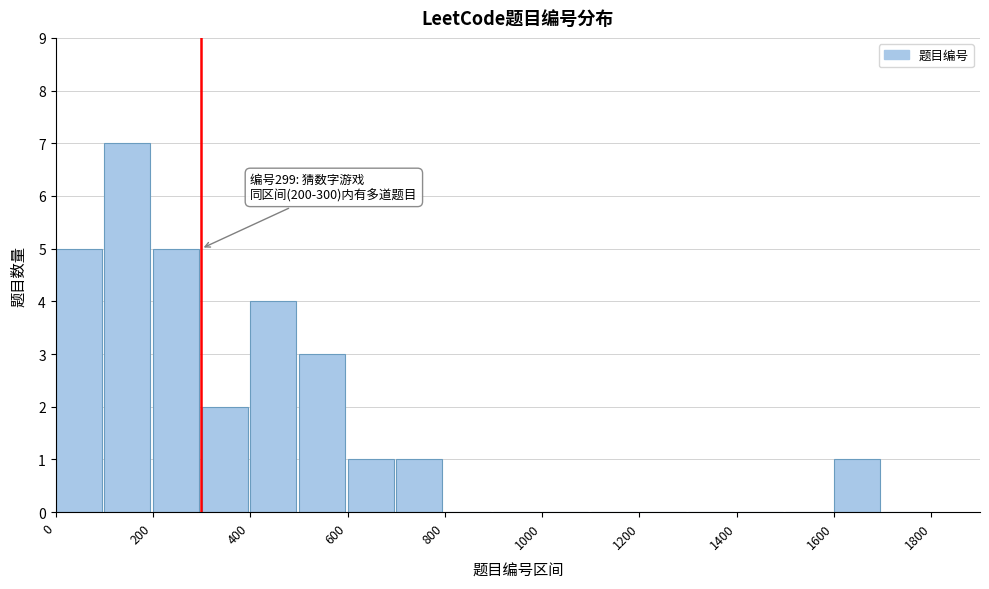

Over which range of the x-axis is the bar tallest?

100 to 200